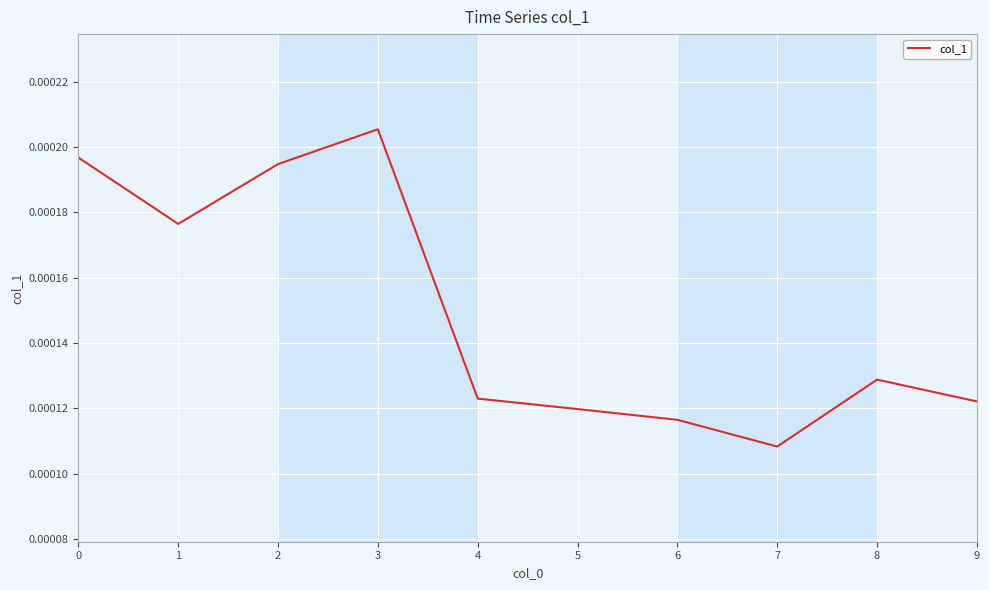

At which label is the value closest to 0?

7